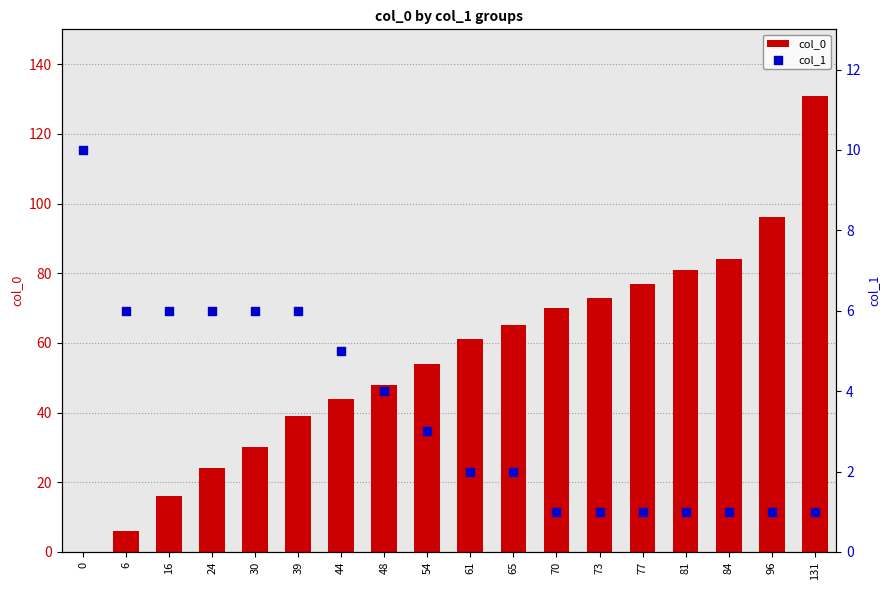

Is the value of col_1 at 61 greater than the value of col_0 at 70?

No